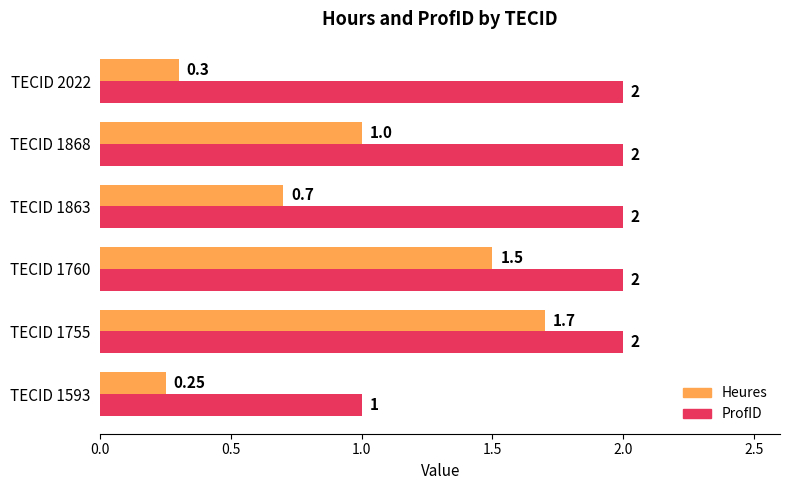

Which series changed the most between TECID 1593 and TECID 2022?

ProfID